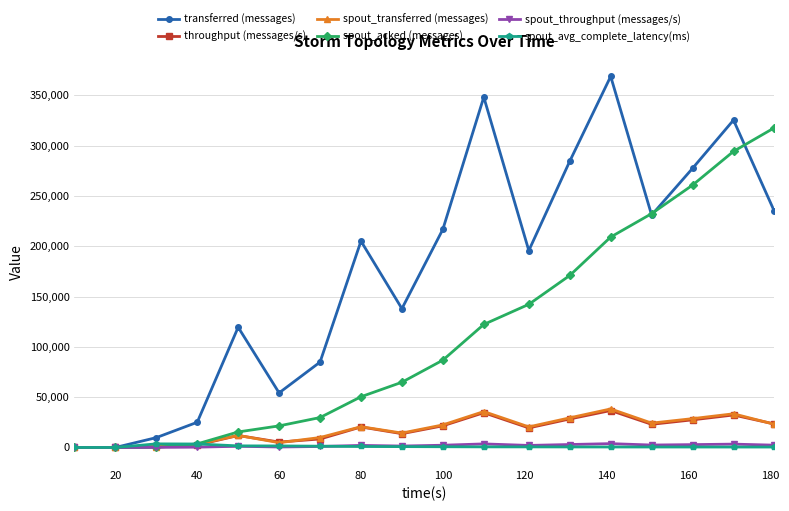

Which series has the largest range (max minus min)?

transferred (messages)